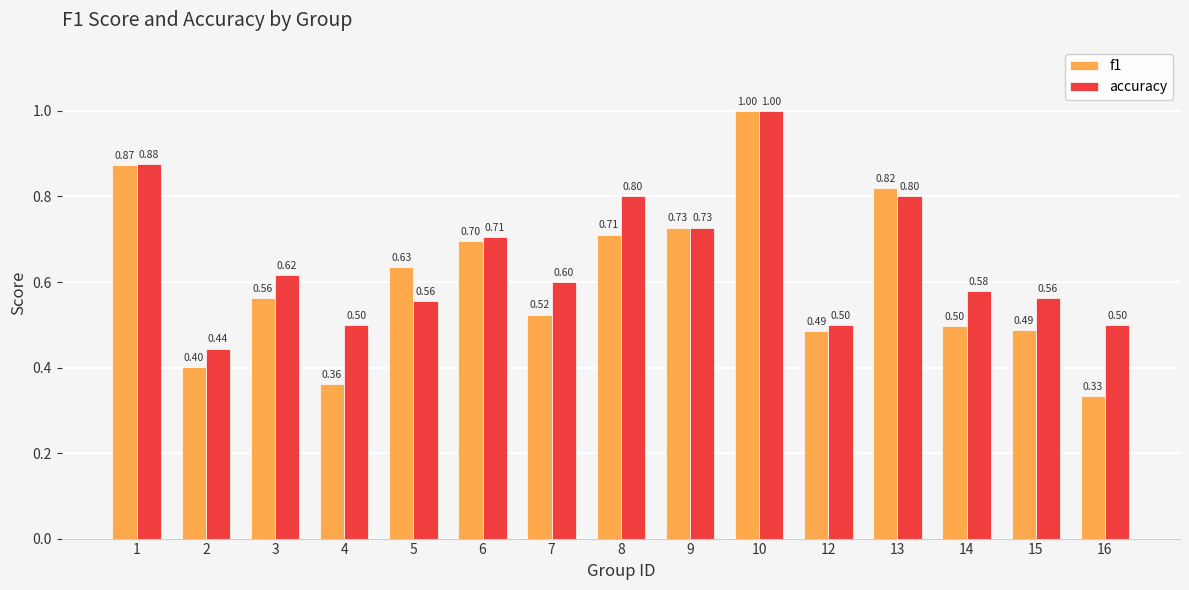

List the series in order of their overall mean, lowest first.

f1, accuracy